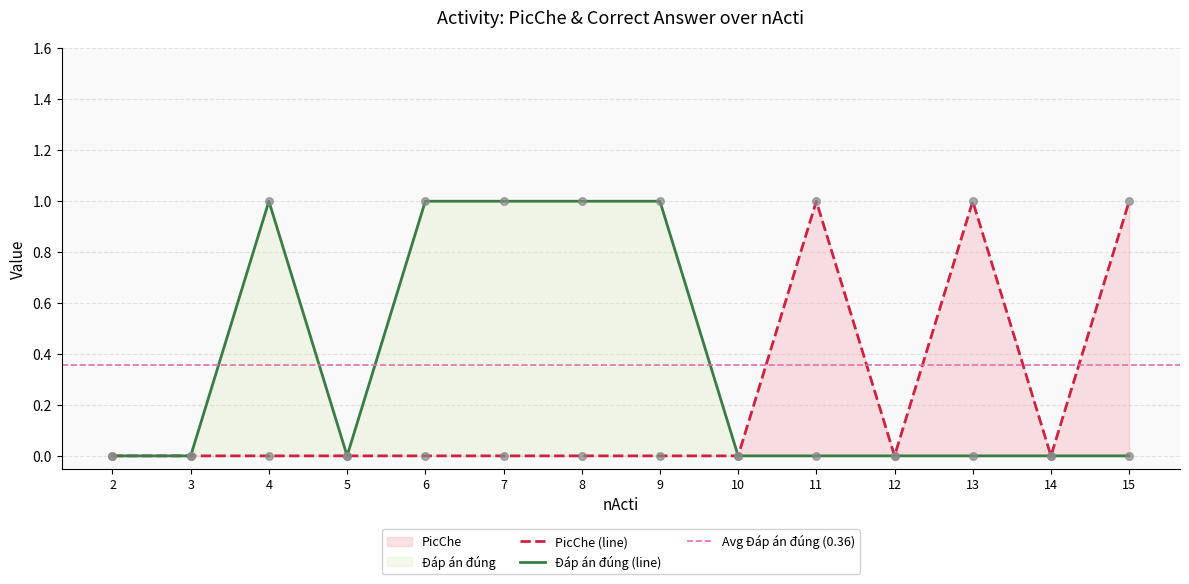

Which series has the widest spread of Y values?

PicChe